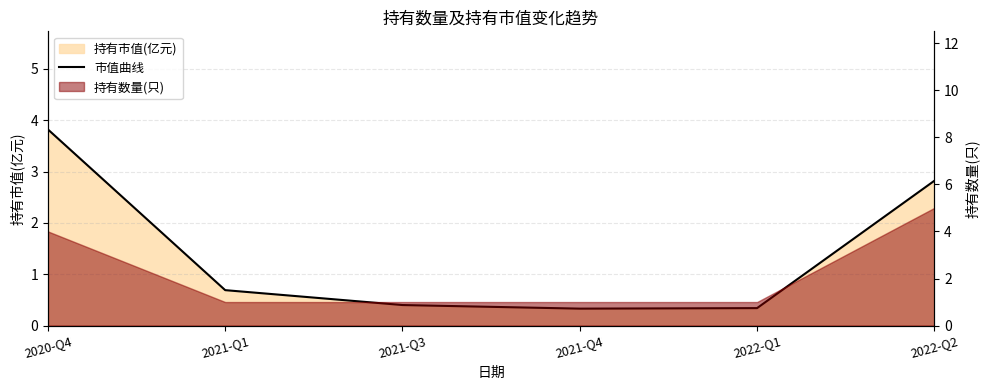

What position from the left is 2022-Q1?

5